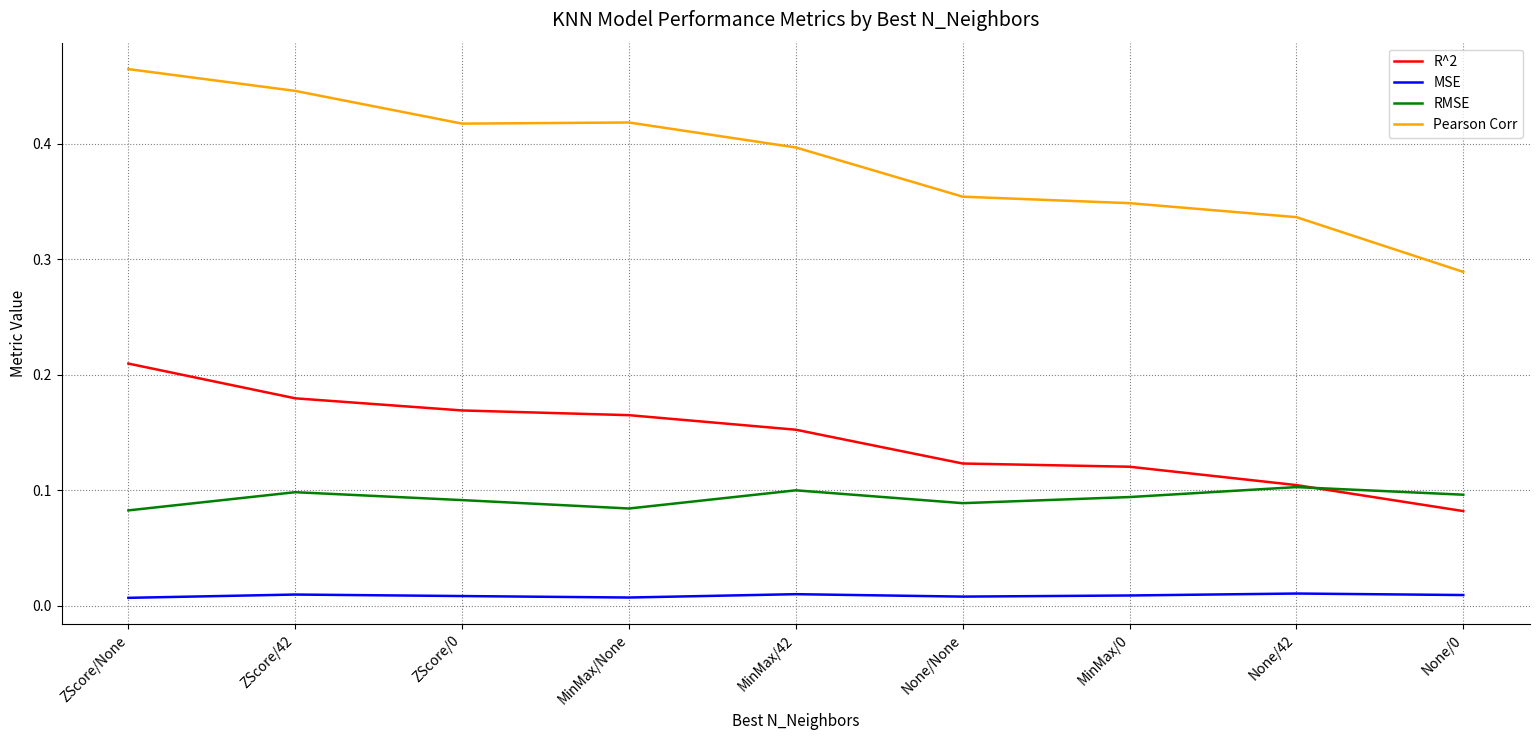

How many lines are shown in the chart?

4